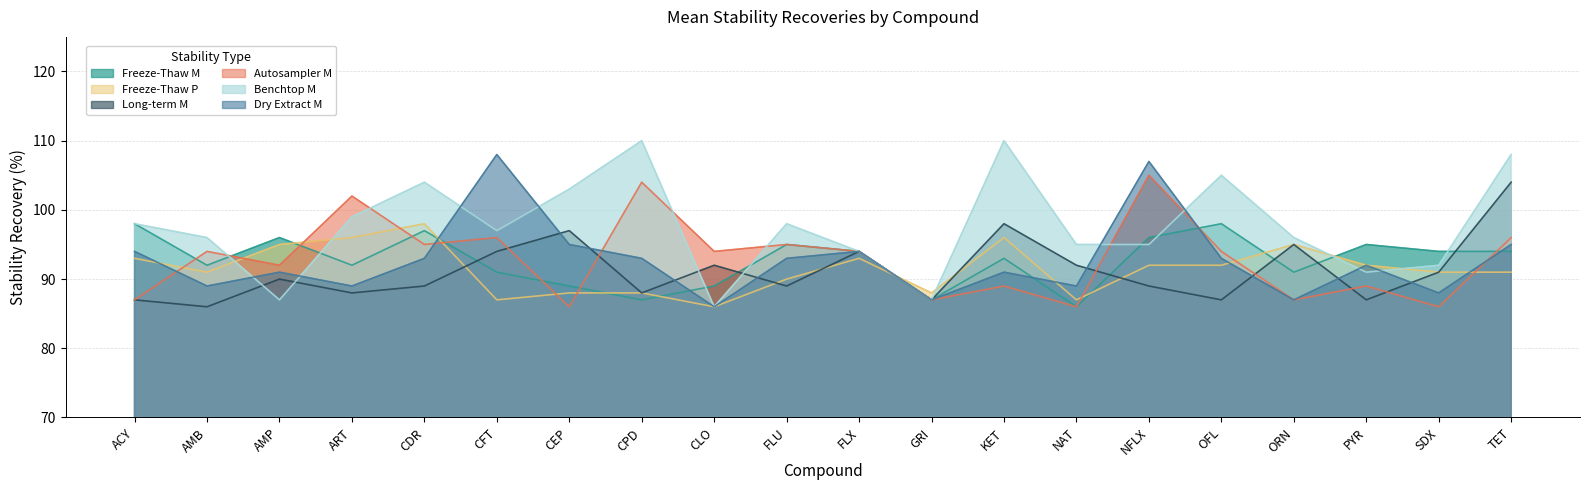

What is the difference between the maximum and minimum values in the Freeze-Thaw P series?

12